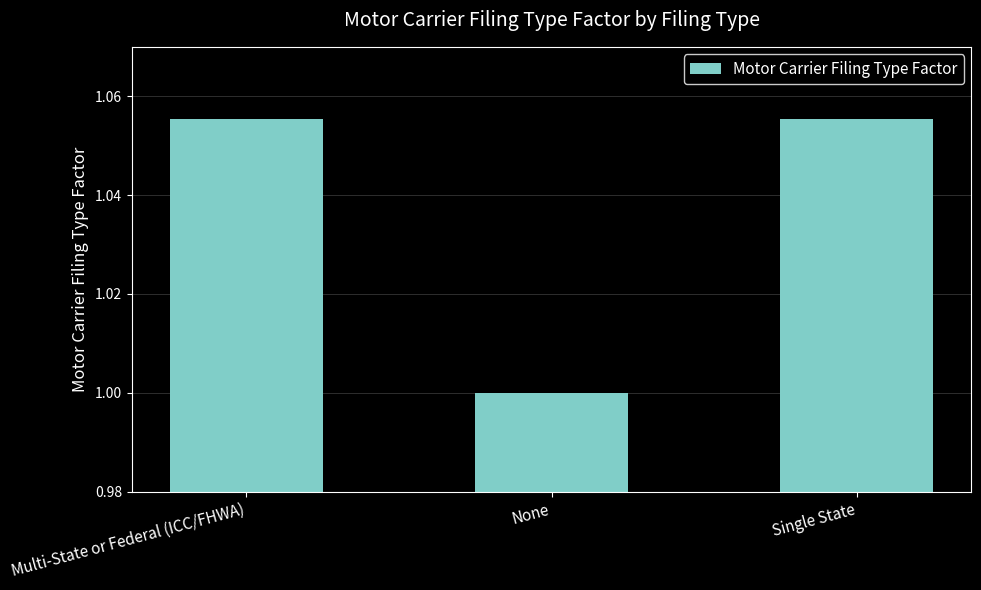

What is the difference between the maximum and minimum values?

0.1